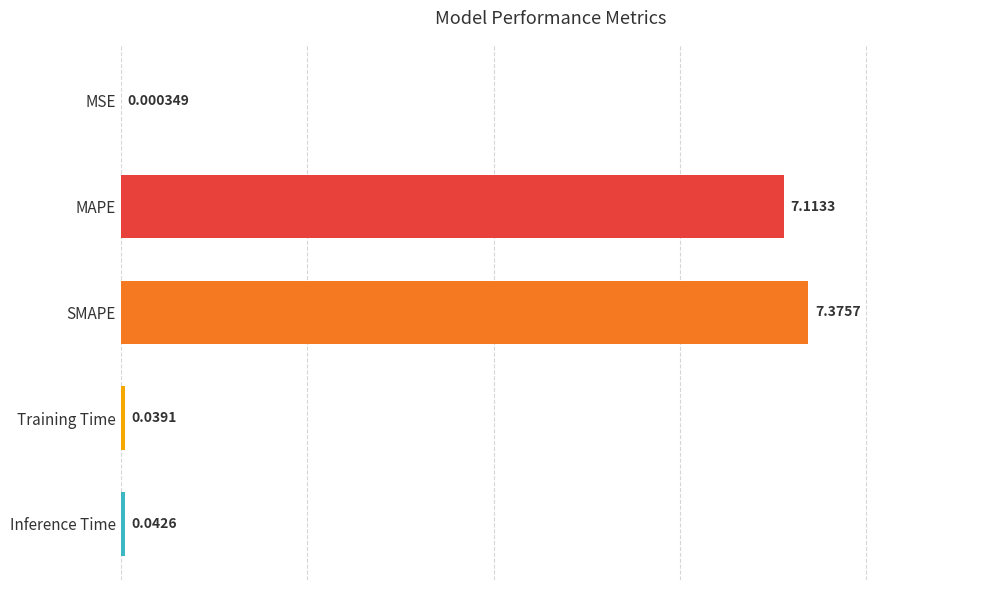

What is the sum of all values?

14.6